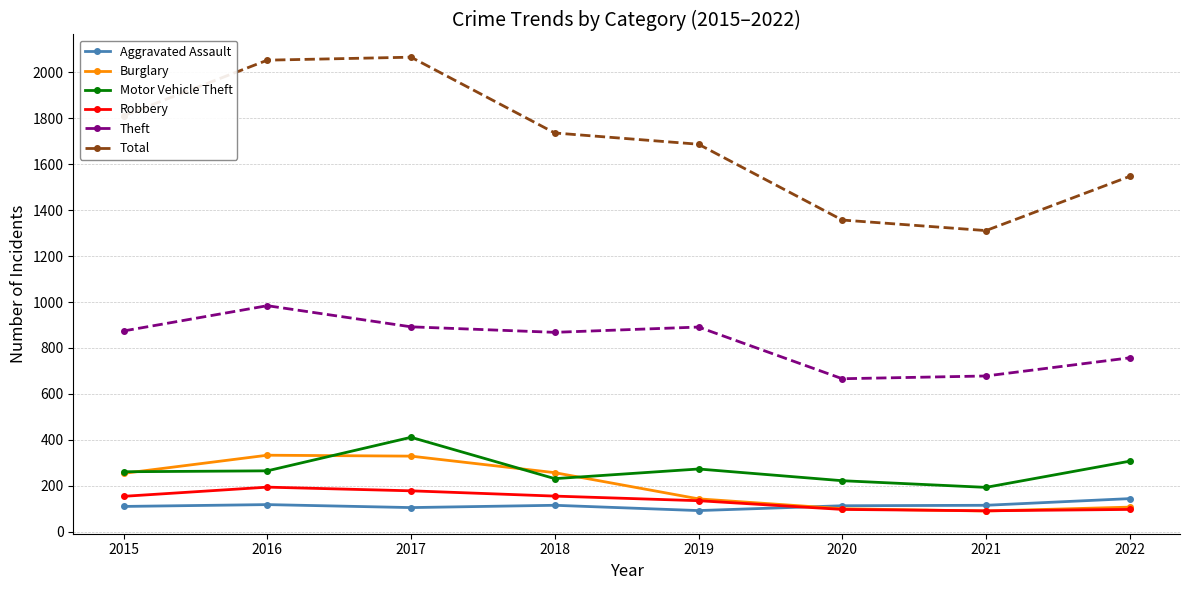

What is the value of the Motor Vehicle Theft point at the 6th from the left?

222